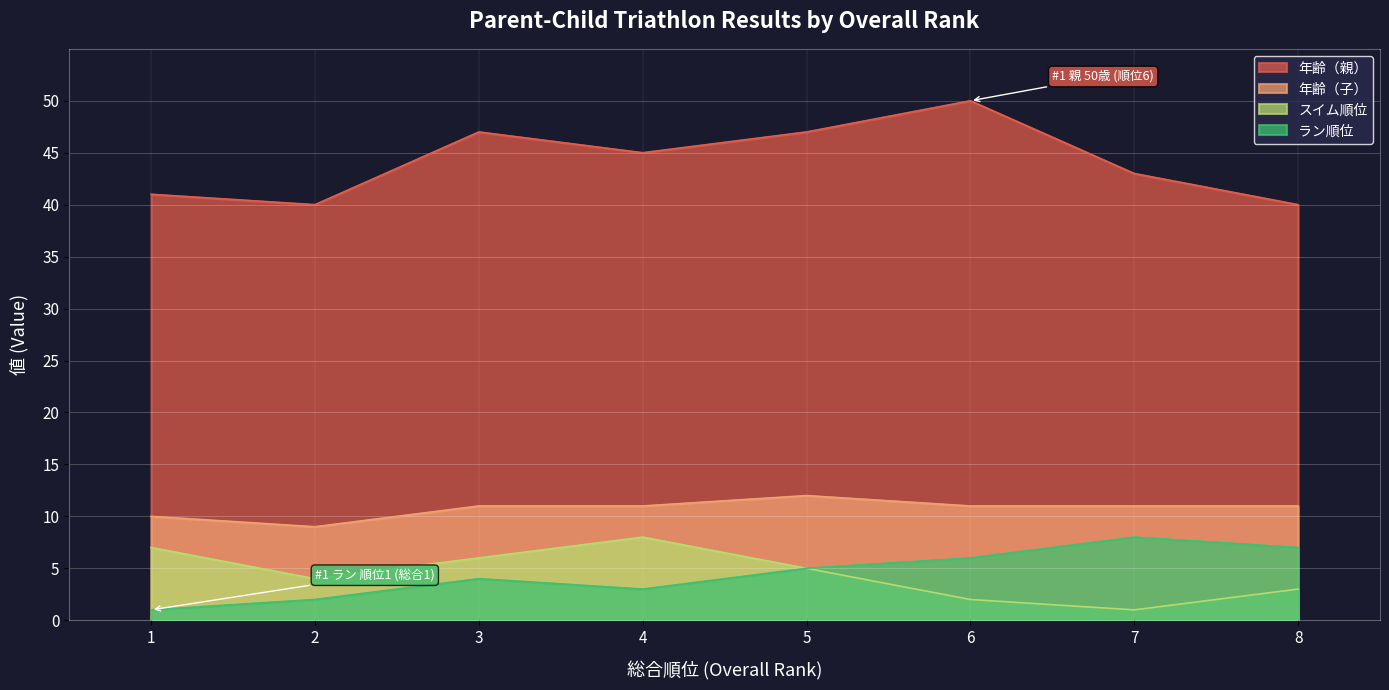

Which series has the largest total across all categories?

年齢（親）